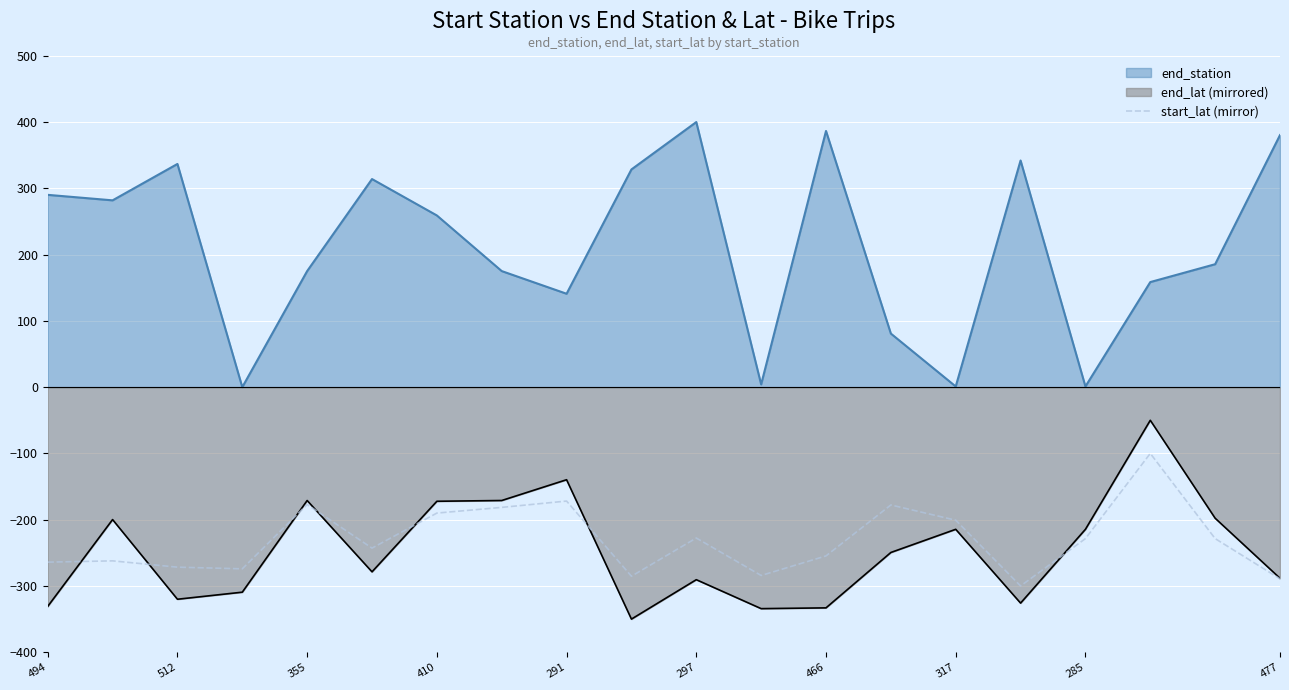

Count the number of values greater than -228.

8